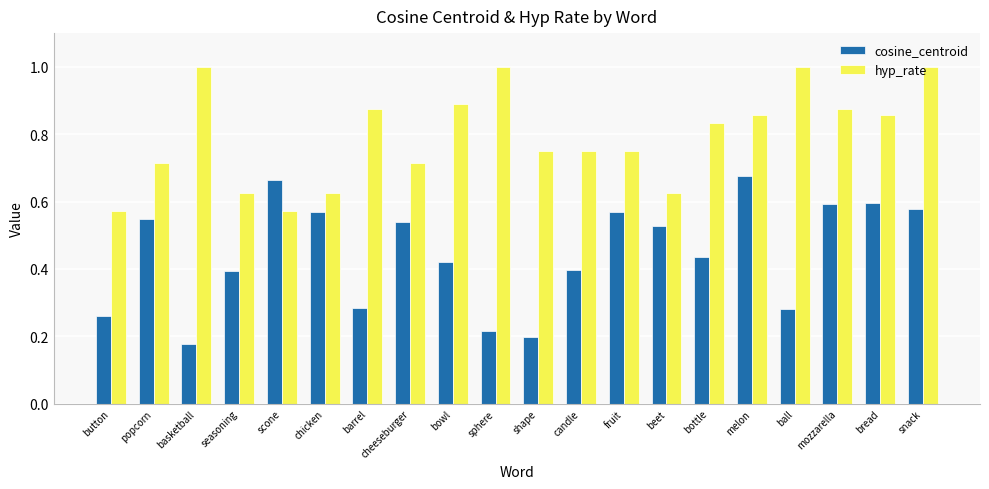

What is the maximum value shown in the chart?

1.0